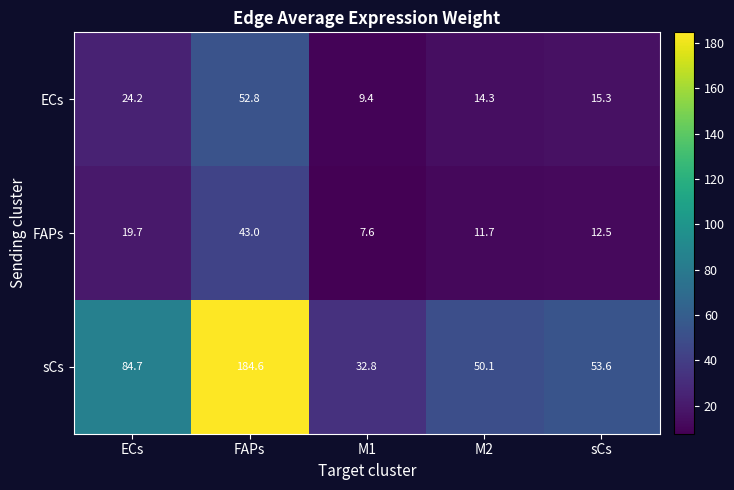

Count the number of data series in this chart.

3